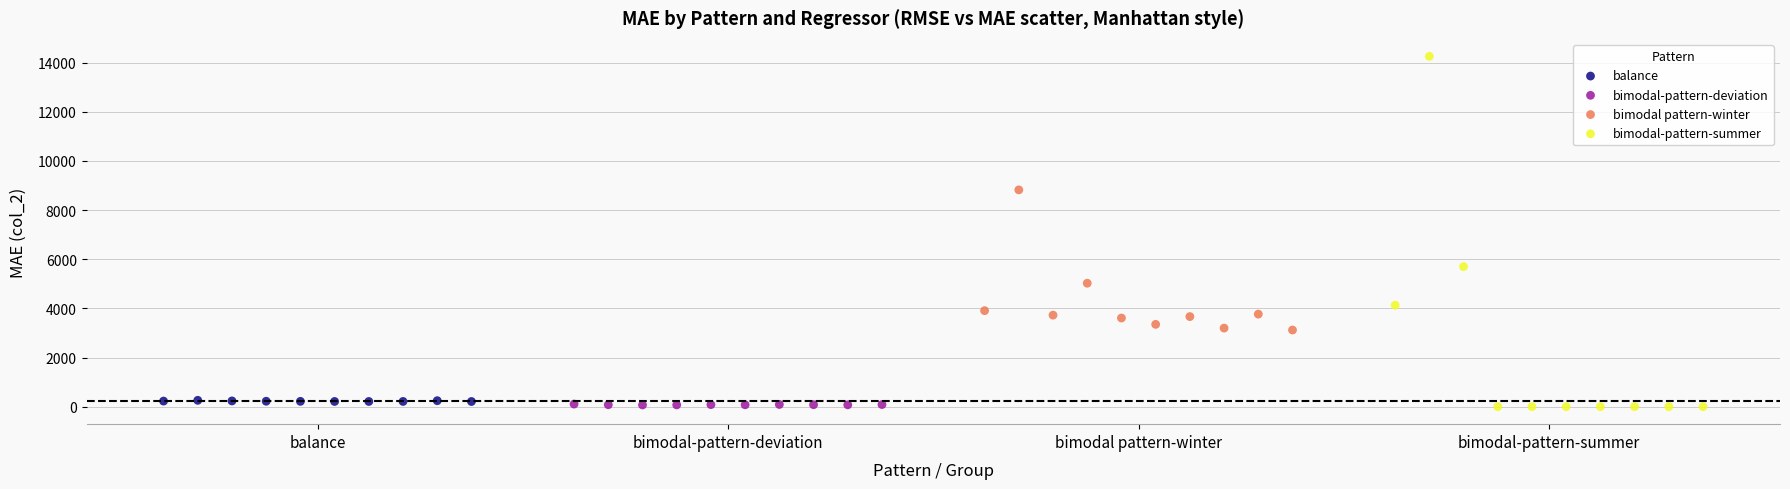

Which series has the widest spread of Y values?

bimodal-pattern-summer